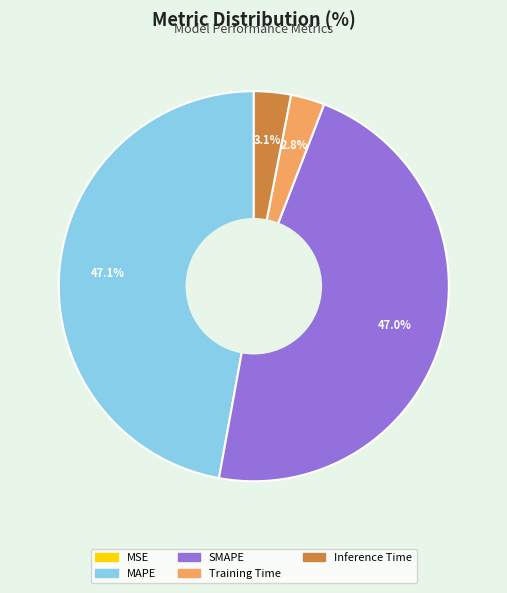

The Inference Time slice represents 3% of the pie. True or false?

True